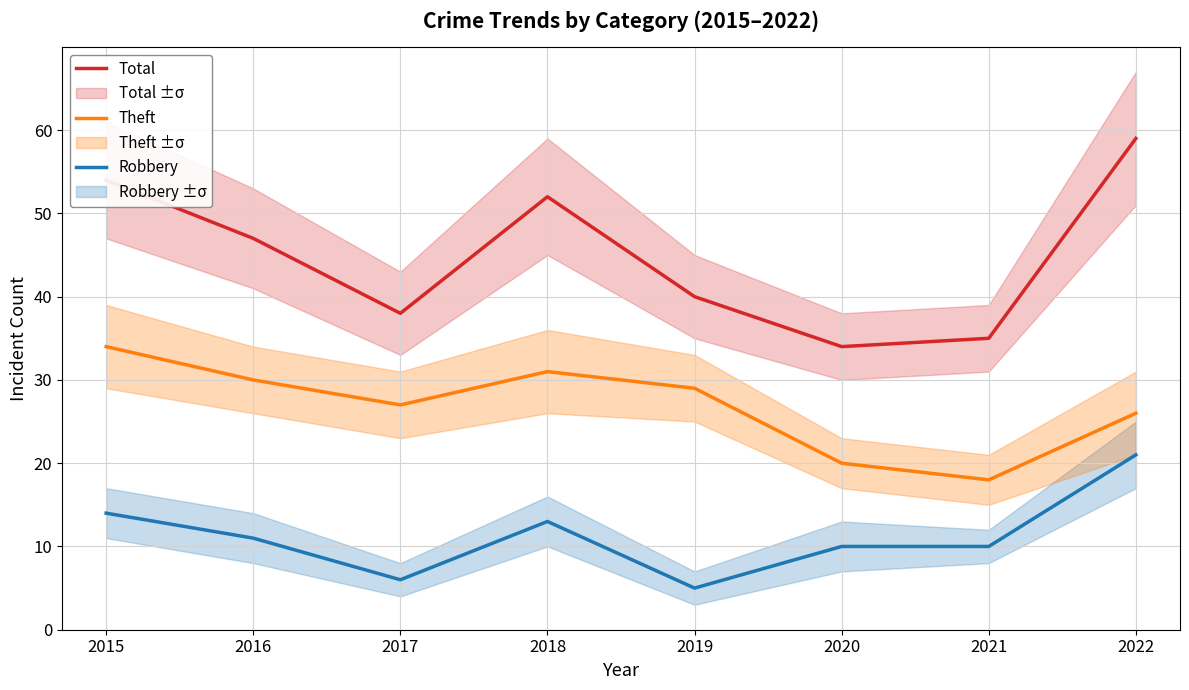

What are all the series names shown in the legend?

Robbery, Theft, Total